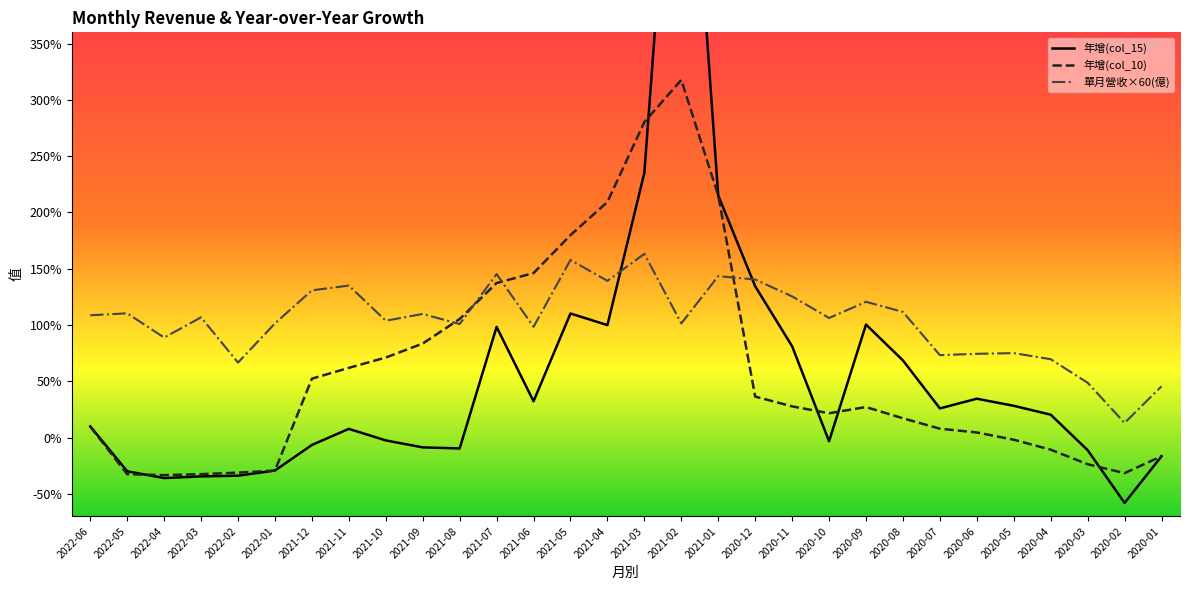

What is the smallest value displayed?

-58.1